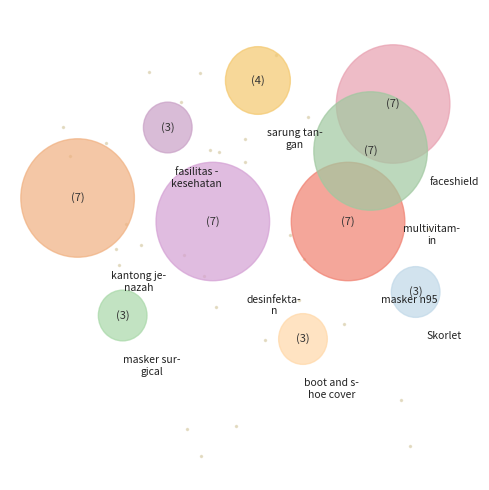

The masker n95 slice represents 14% of the pie. True or false?

True